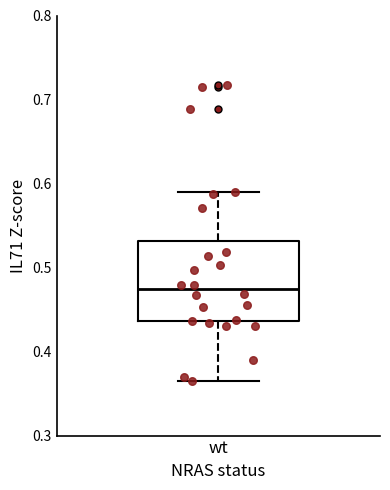

Where is the lower edge of the box for wt on the y-axis? The values are not printed on the chart, so give them approximately, as read against the axis.

0.44